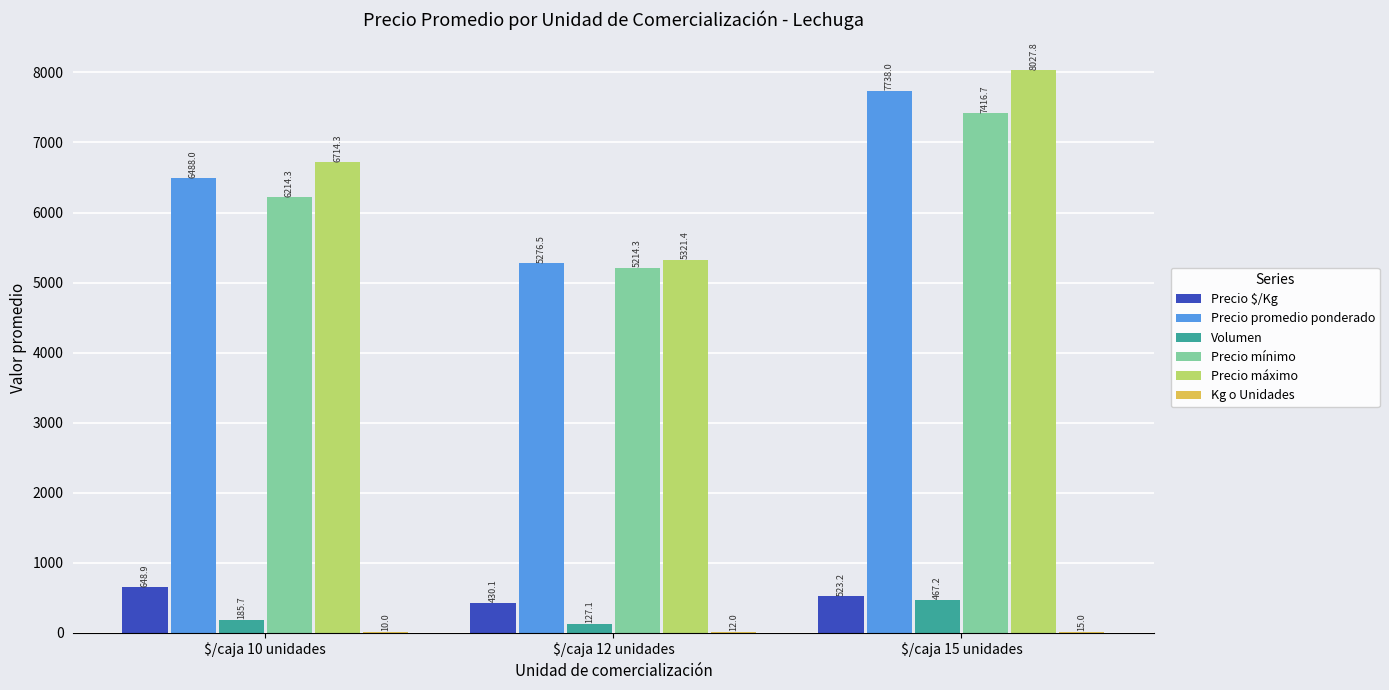

What is the maximum value for Precio máximo?

8027.8